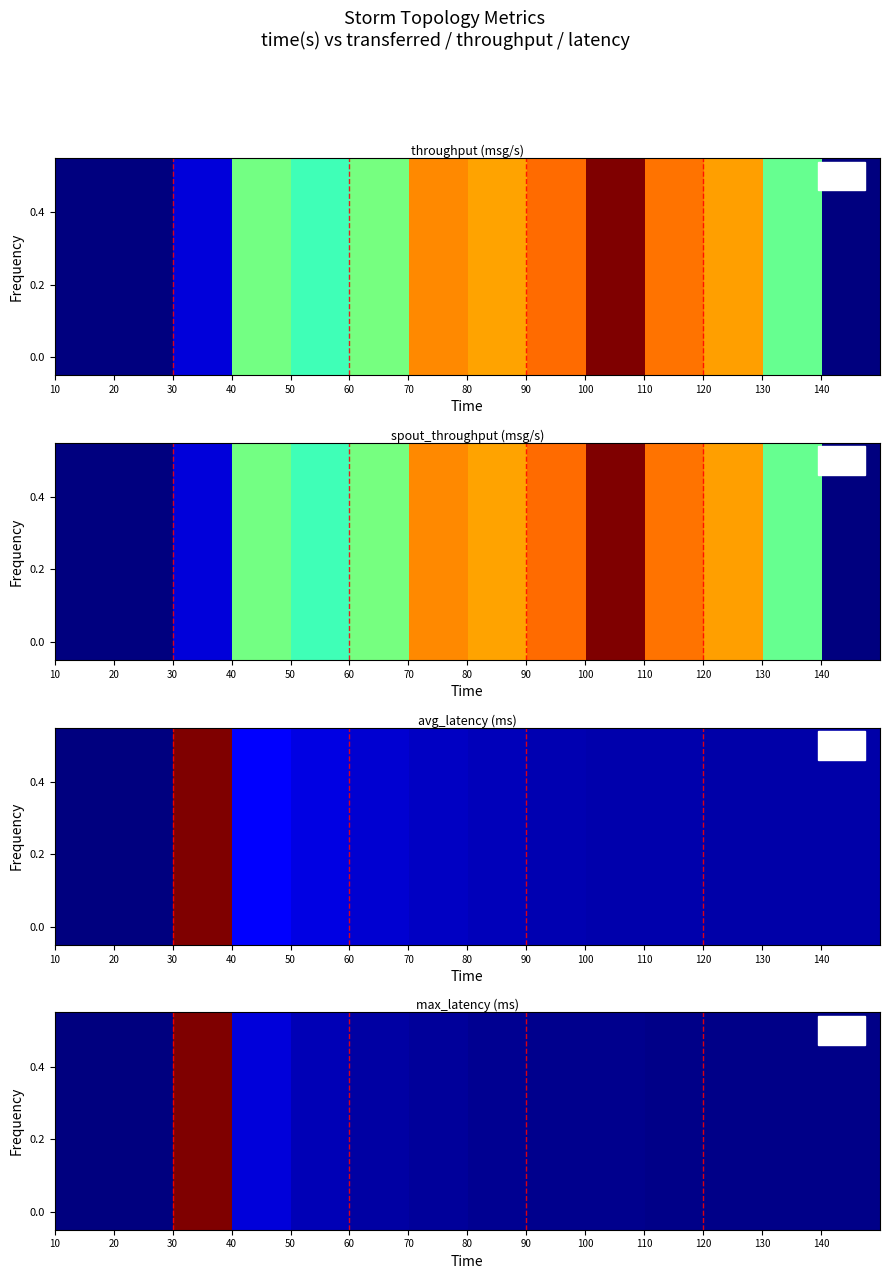

What is the average value?

0.1